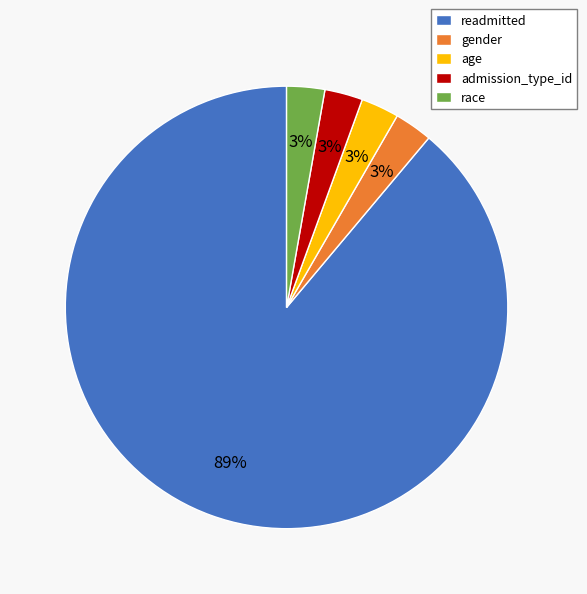

Approximately how many times larger is the value at age compared to admission_type_id?

1.0